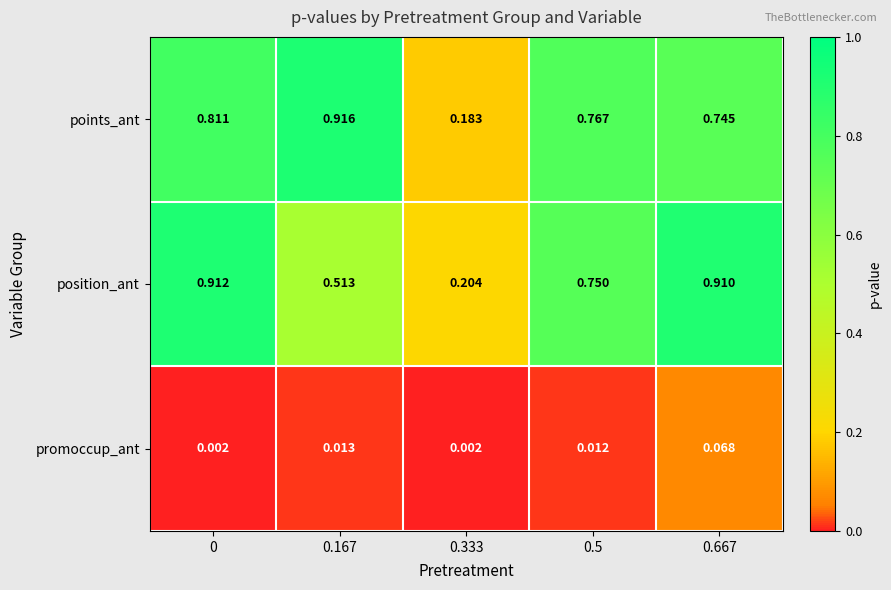

List the series in order of their peak value, lowest first.

promoccup_ant, position_ant, points_ant